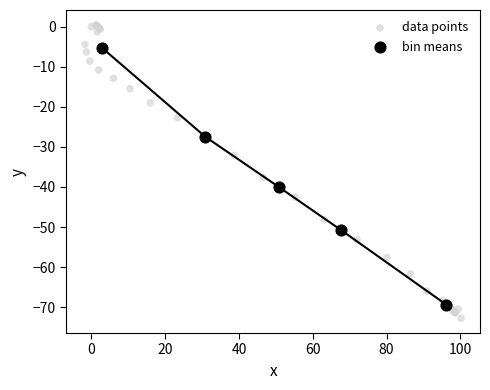

Which series contains the lowest Y value?

data points